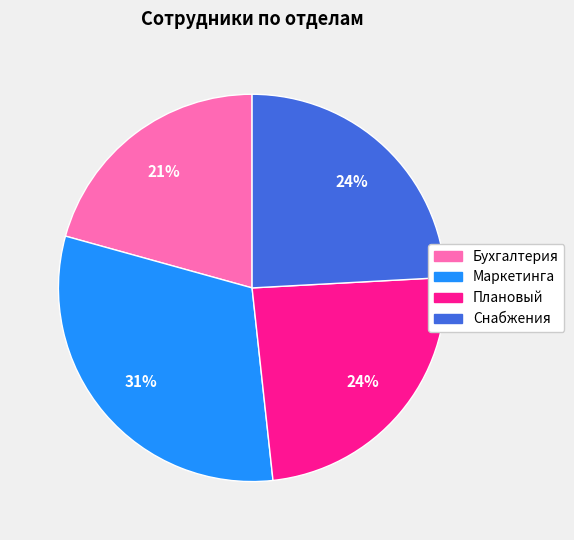

Is the sum of Маркетинга and Снабжения greater than half?

Yes